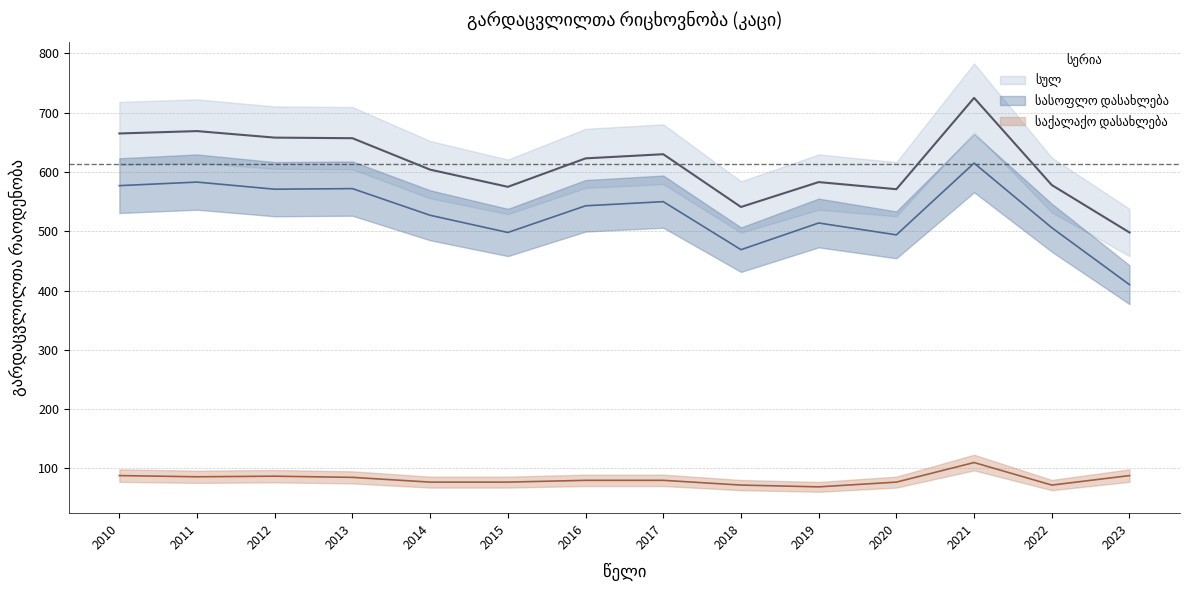

Is it true that საქალაქო დასახლება equals 80 at 2016?

True